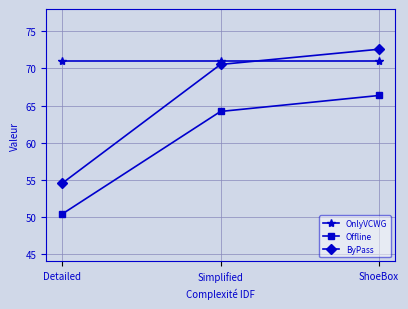

What are all the series names shown in the legend?

OnlyVCWG, Offline, ByPass